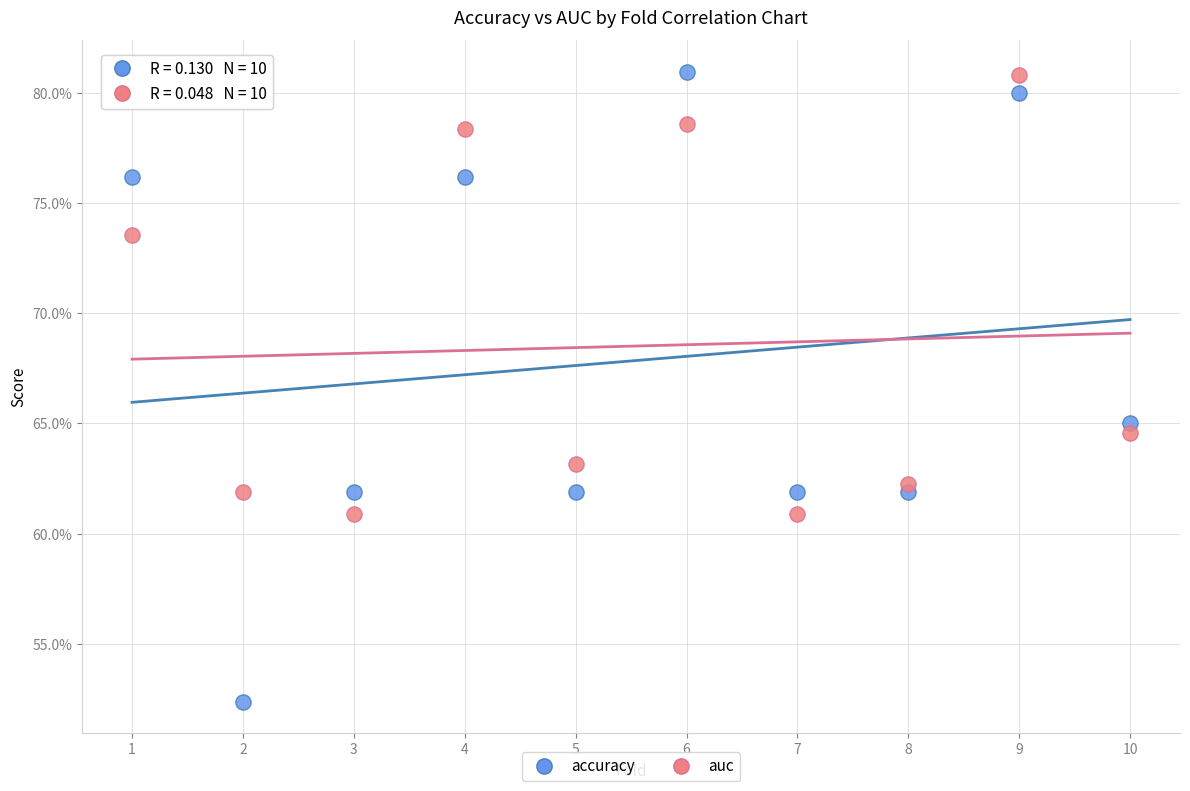

What are all the series names shown in the legend?

accuracy, auc